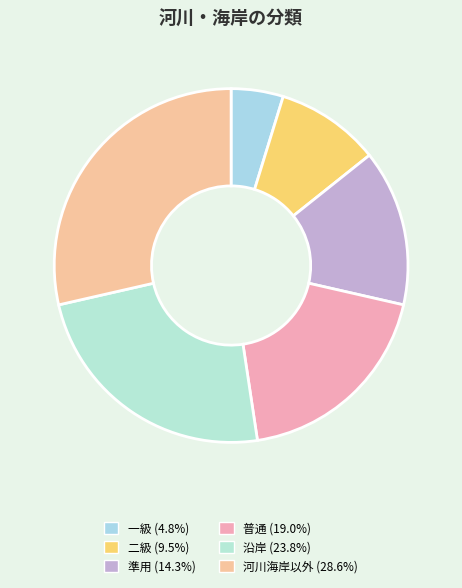

Which slice is the smallest?

一級